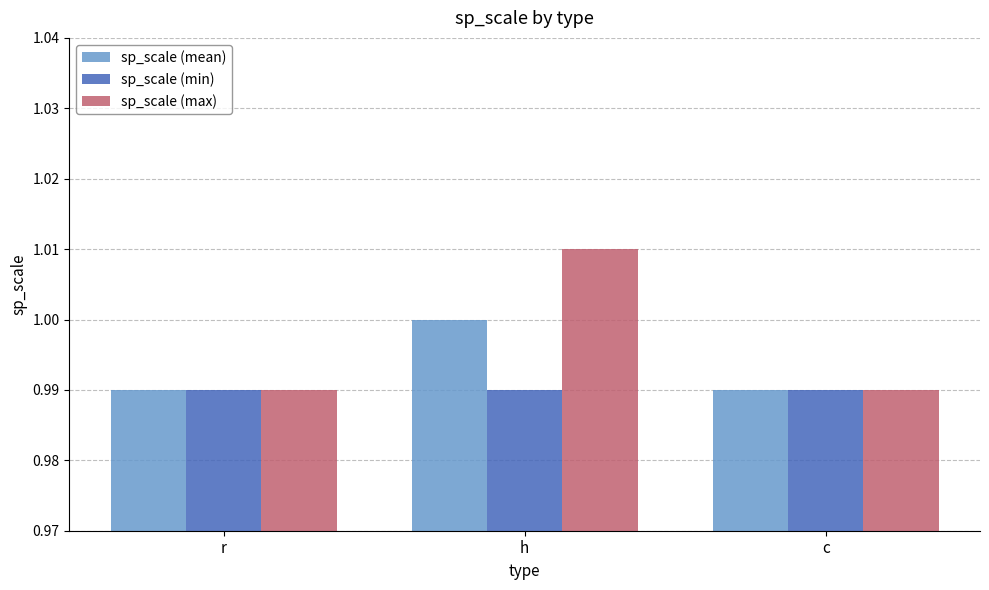

List the series in order of their overall mean, highest first.

sp_scale (max), sp_scale (mean), sp_scale (min)